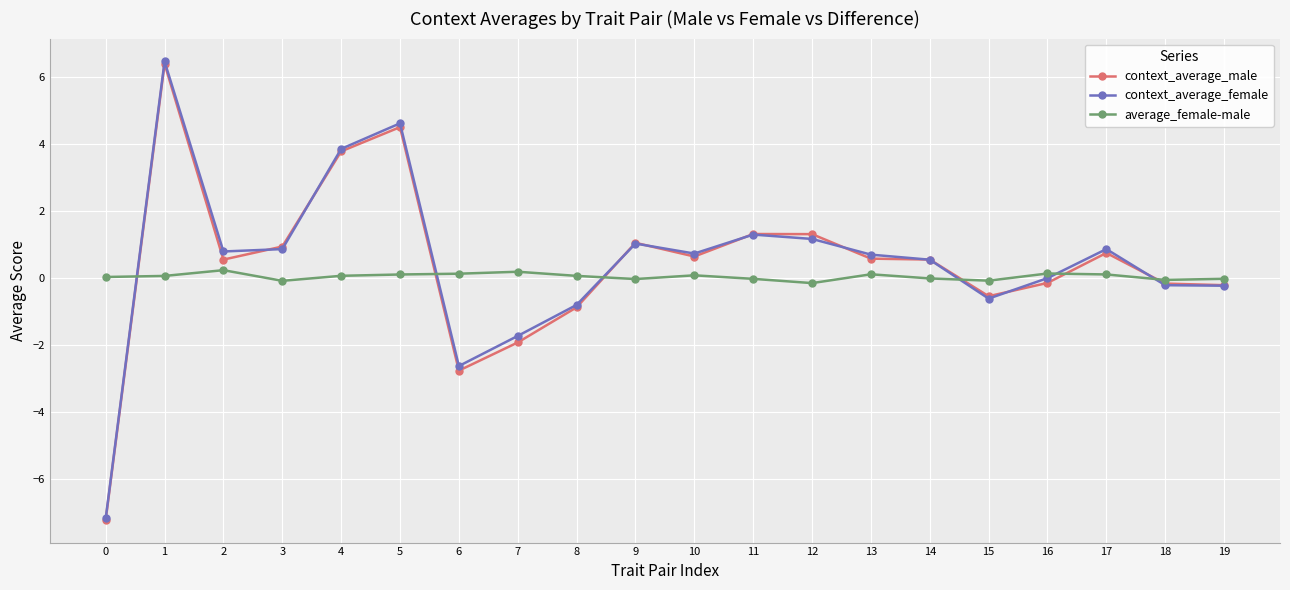

True or false: average_female-male has a value of 0.0 at 0.

True